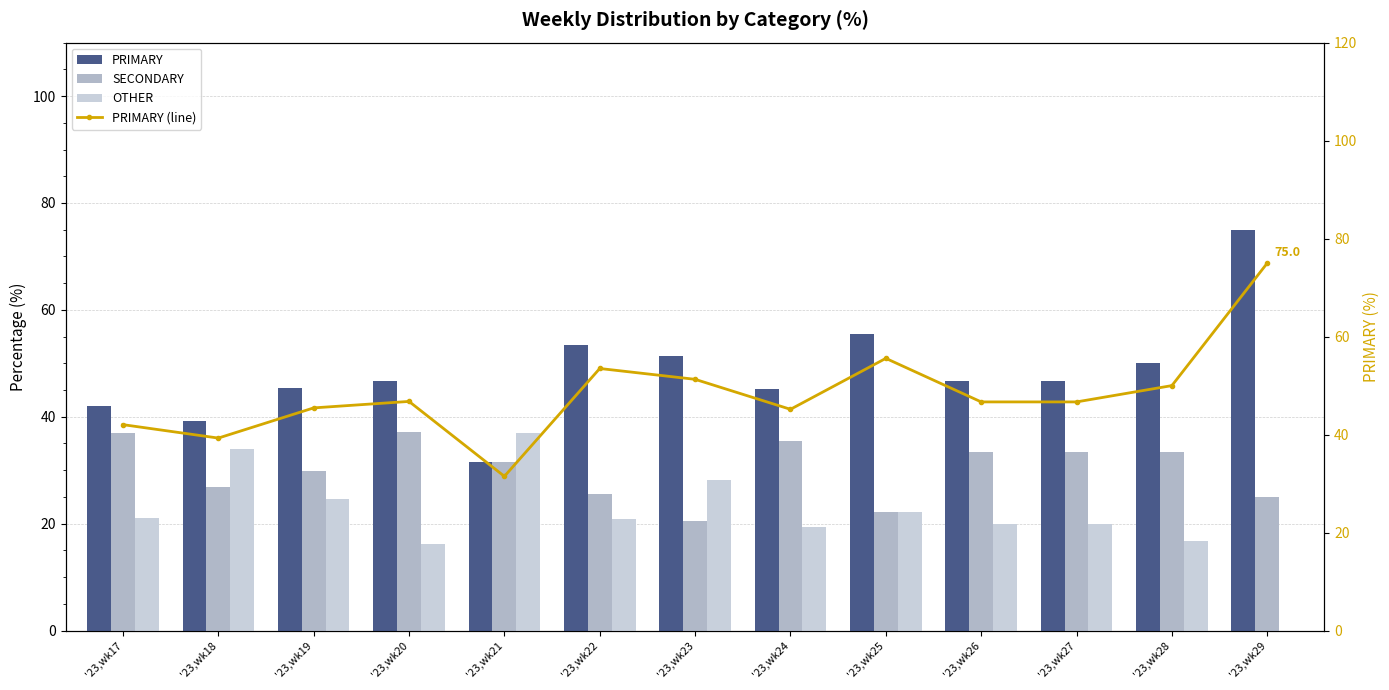

At '23,wk28, list the series in order from smallest to largest.

OTHER, SECONDARY, PRIMARY, PRIMARY (line)